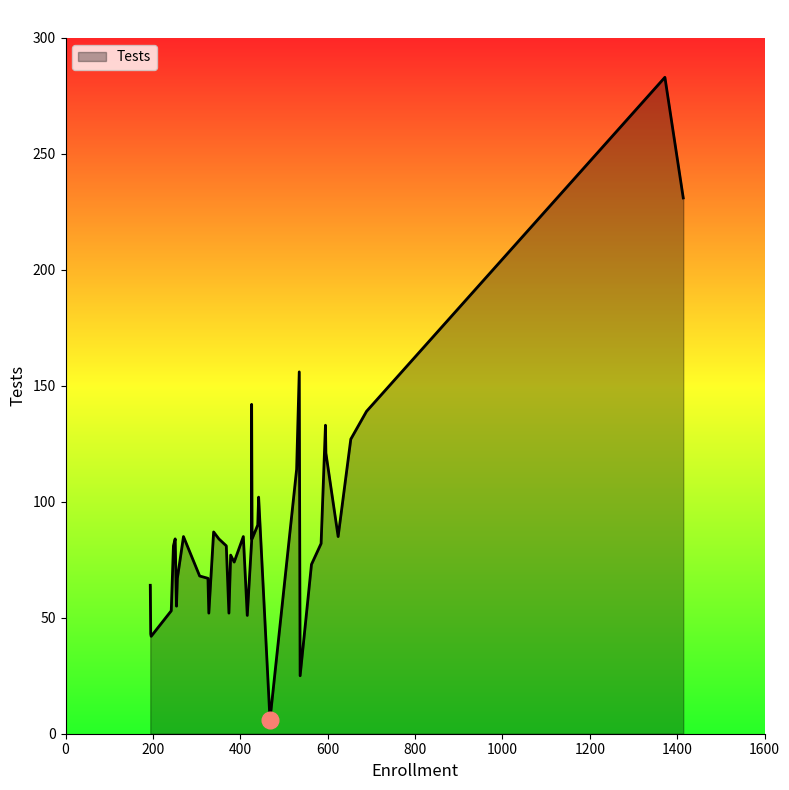

How many points are higher than both their immediate neighbors (excluding endpoints)?

13